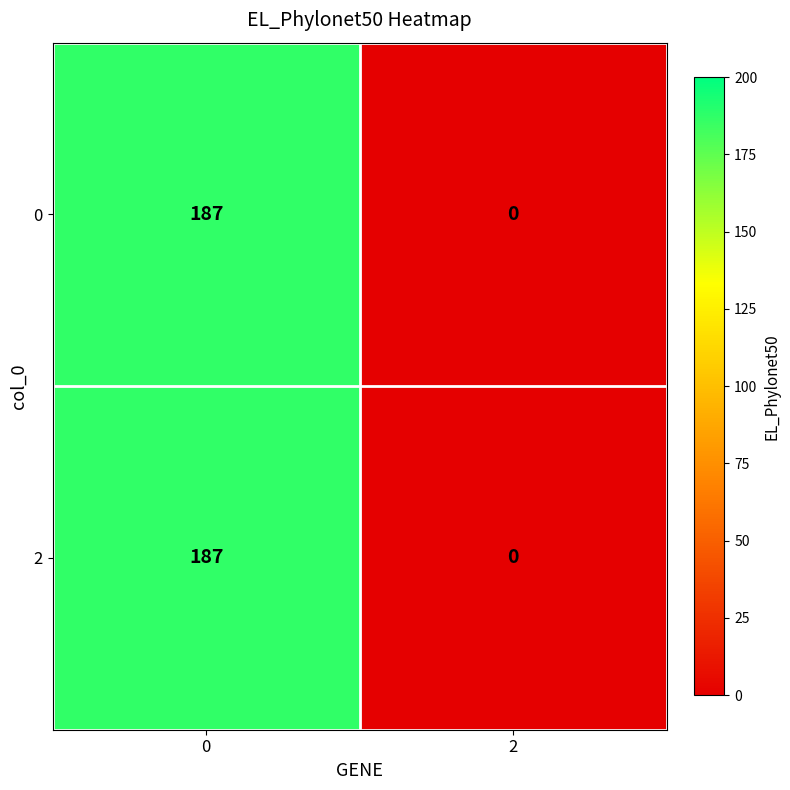

Which label corresponds to the smallest value in the chart?

2